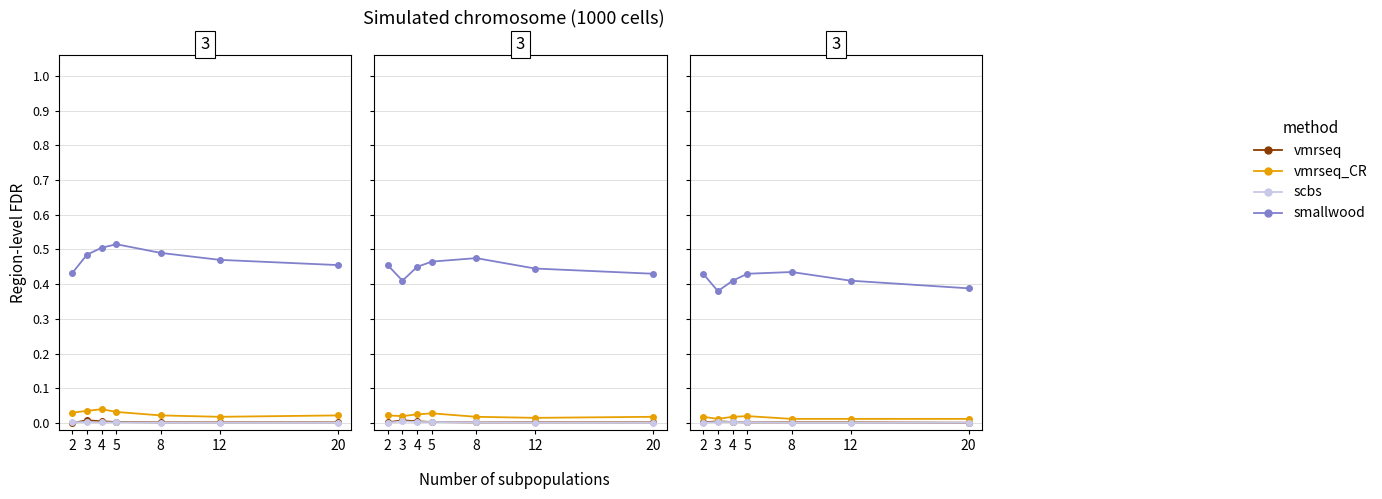

True or false: smallwood and vmrseq cross at least once.

False